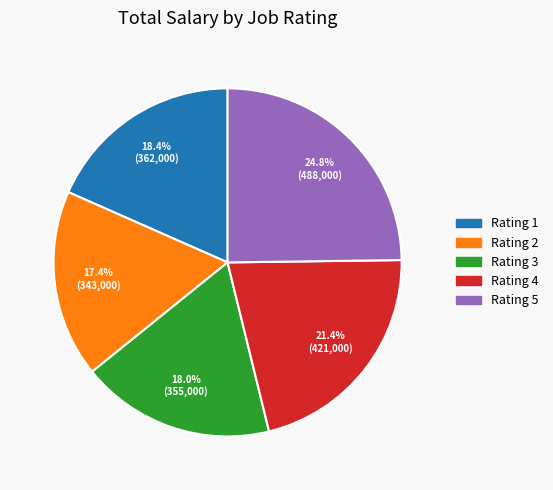

What is the total percentage of Rating 1 and Rating 5?

43.2%